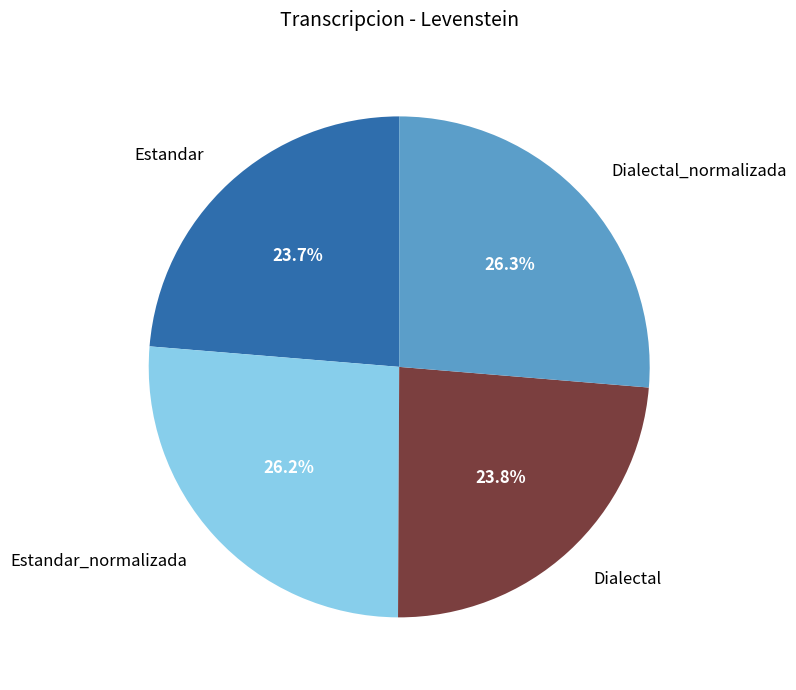

How many segments does this pie chart have?

4